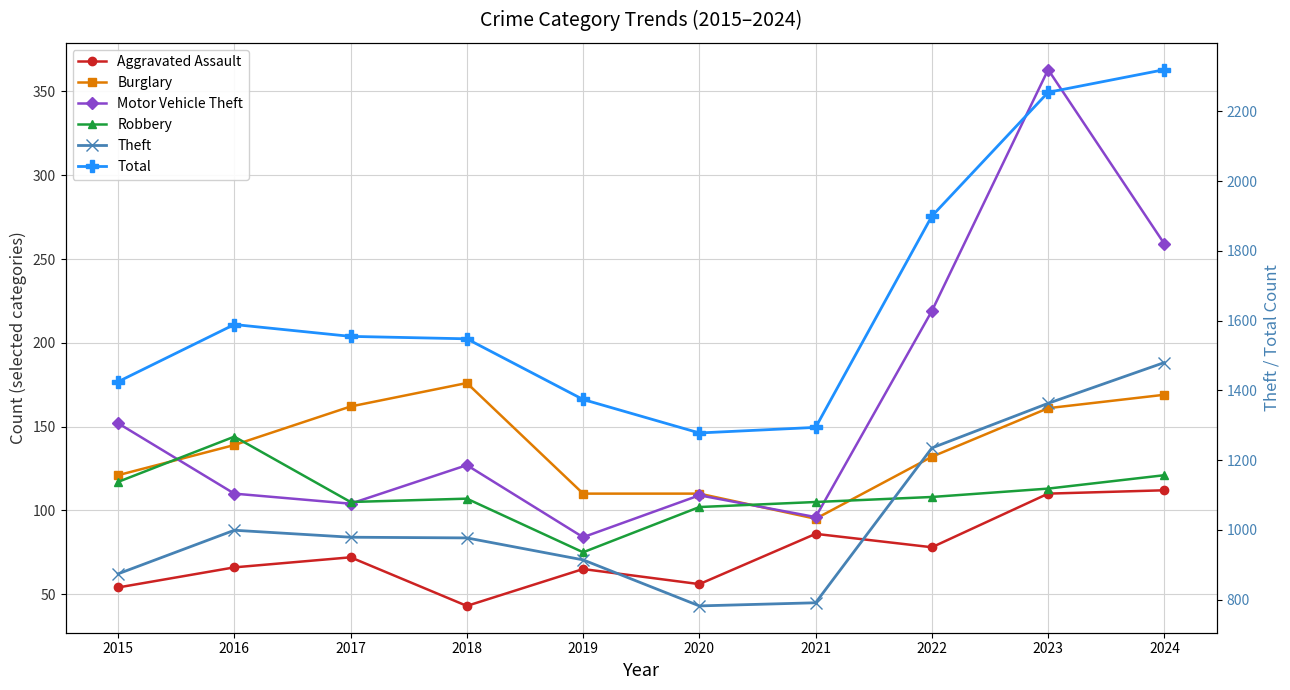

Reading left to right, list all the values displayed in this chart.

Aggravated Assault: 2015=54	2016=66	2017=72	2018=43	2019=65	2020=56	2021=86	2022=78	2023=110	2024=112
Burglary: 2015=121	2016=139	2017=162	2018=176	2019=110	2020=110	2021=95	2022=132	2023=161	2024=169
Motor Vehicle Theft: 2015=152	2016=110	2017=104	2018=127	2019=84	2020=109	2021=96	2022=219	2023=363	2024=259
Robbery: 2015=117	2016=144	2017=105	2018=107	2019=75	2020=102	2021=105	2022=108	2023=113	2024=121
Theft: 2015=874	2016=999	2017=979	2018=977	2019=914	2020=782	2021=791	2022=1235	2023=1363	2024=1480
Total: 2015=1425	2016=1589	2017=1555	2018=1548	2019=1374	2020=1278	2021=1294	2022=1900	2023=2255	2024=2320